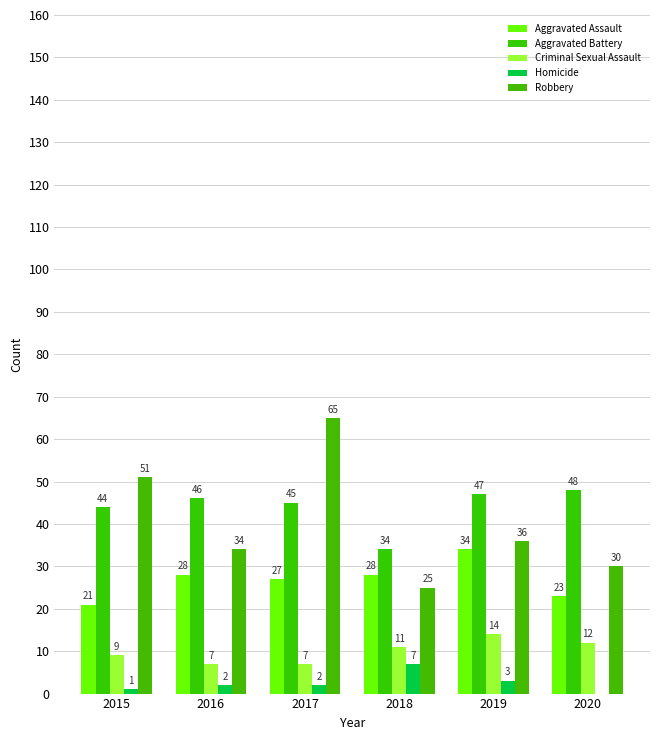

Is the value of Aggravated Battery at 2019 greater than the value of Criminal Sexual Assault at 2016?

Yes